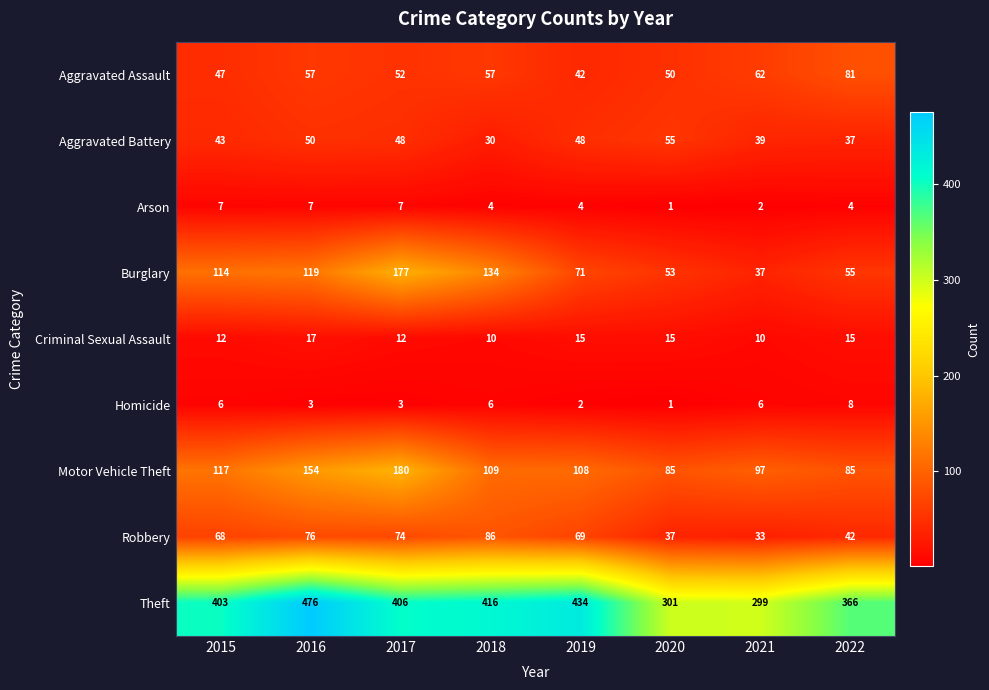

Which label corresponds to the largest value in the chart?

2016